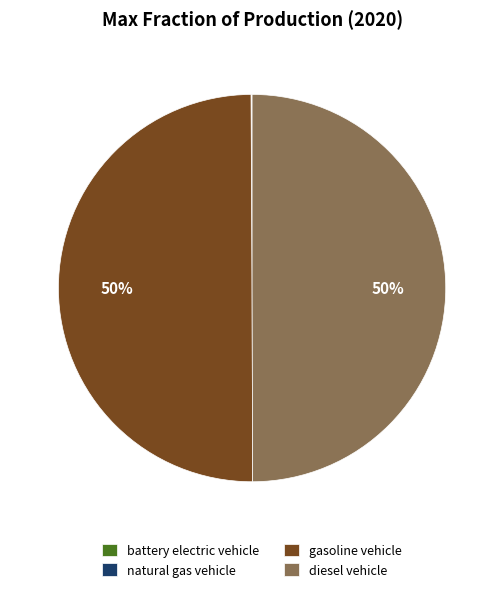

What is the ratio of the value at gasoline vehicle to the value at diesel vehicle?

1.0